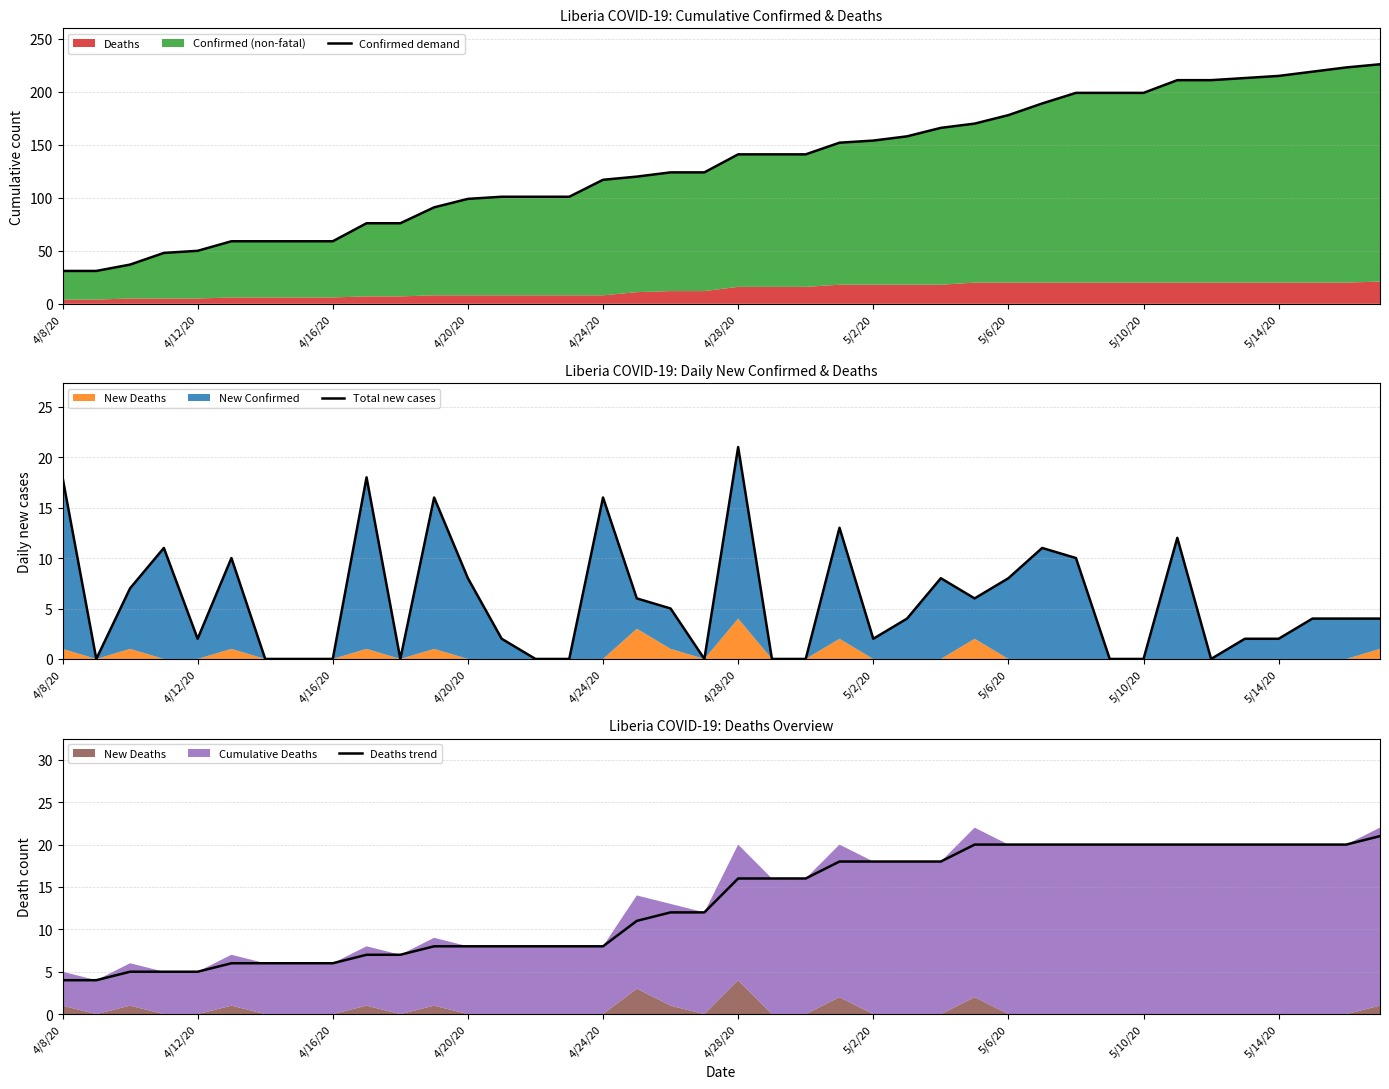

The Deaths trend series shows 8 at 4/20/20. True or false?

True